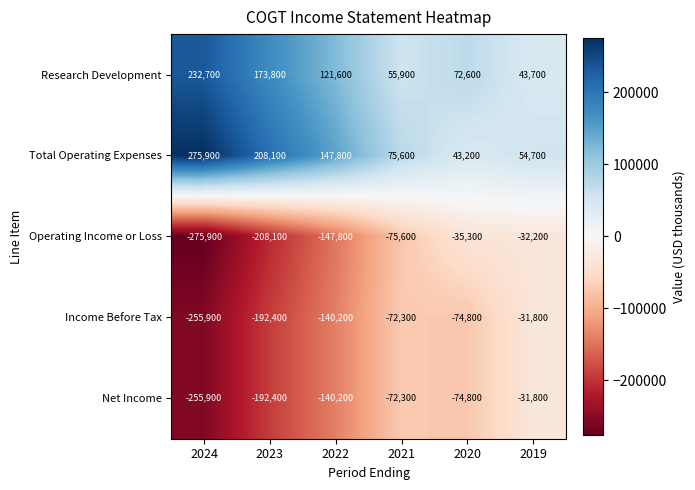

List the labels in order of Total Operating Expenses value, smallest first.

2020, 2019, 2021, 2022, 2023, 2024